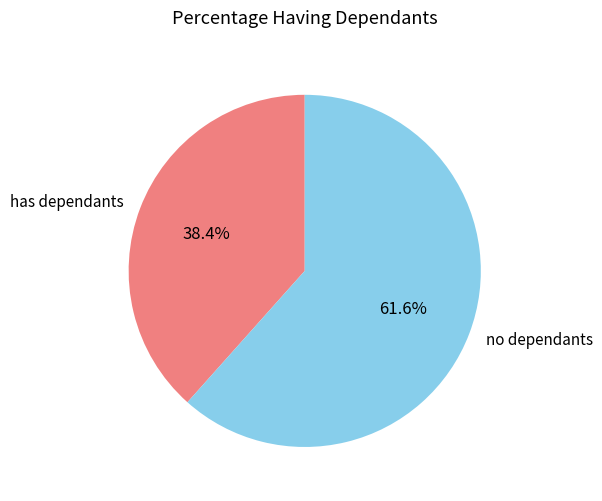

Rank the categories by value from lowest to highest.

has dependants, no dependants